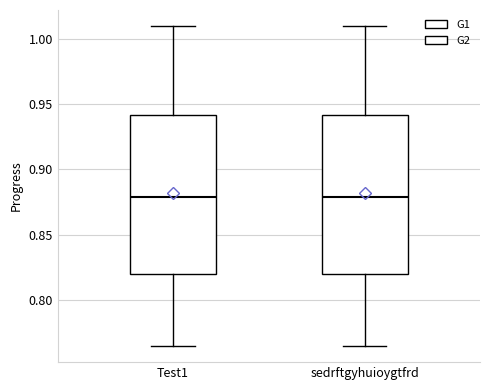

Where does the median line of the box for Test1 sit on the y-axis? The values are not printed on the chart, so give them approximately, as read against the axis.

0.880